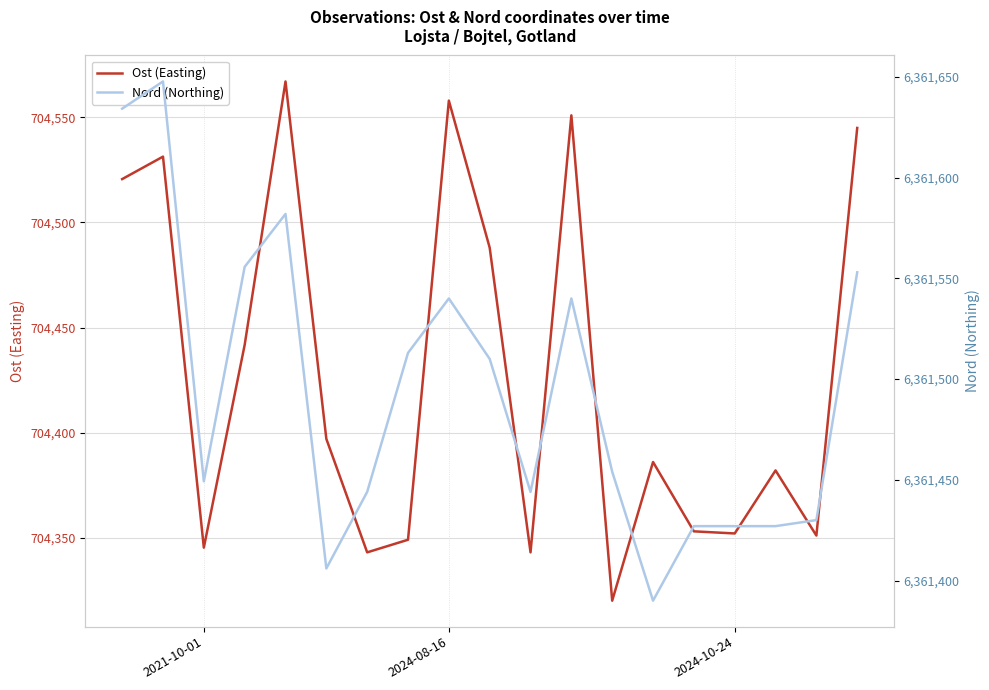

The Nord (Northing) series shows 6361406.0 at 5. True or false?

True